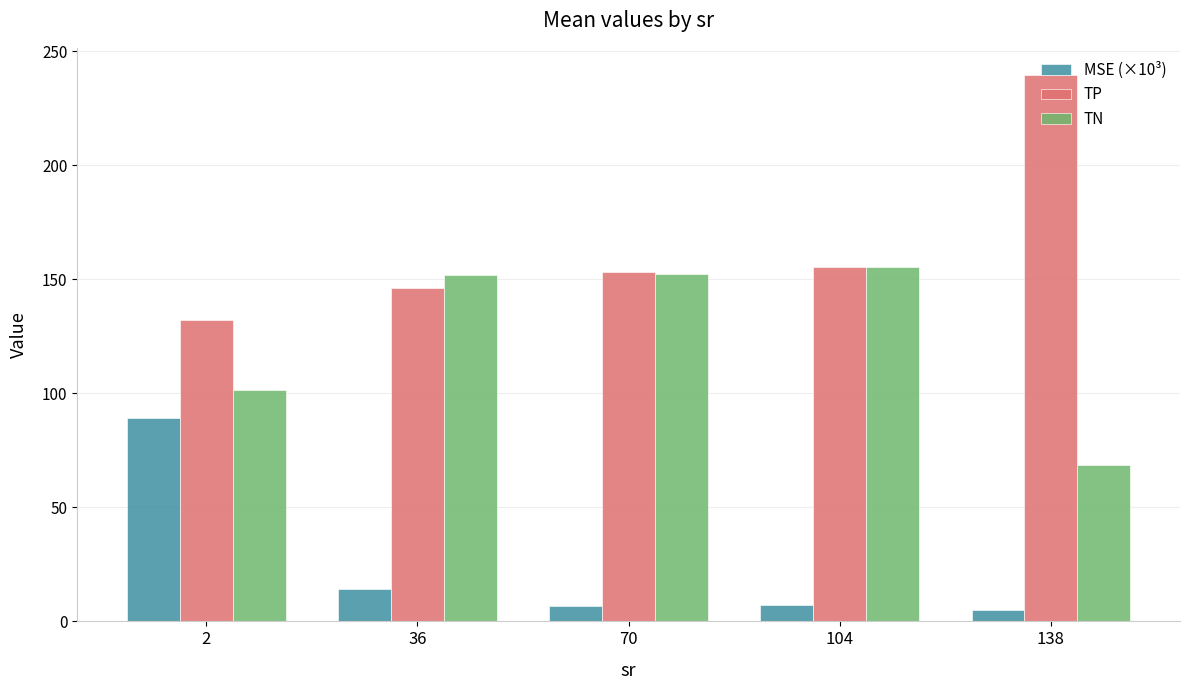

Is the value of TP at 36 greater than the value of TN at 138?

Yes